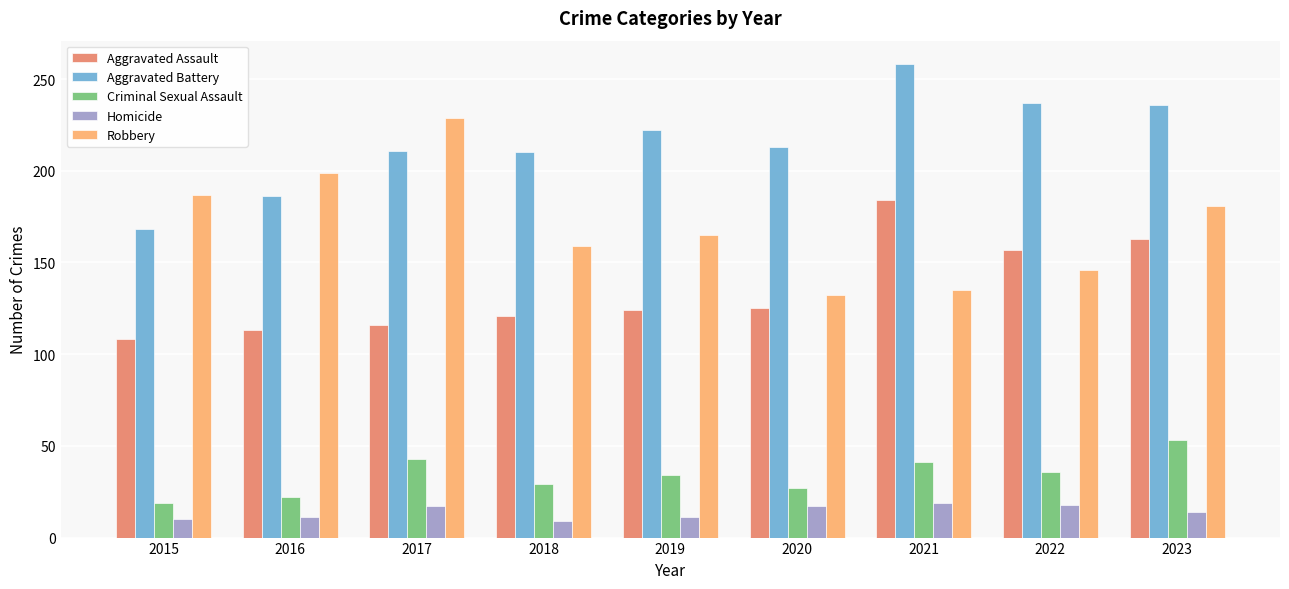

What is the difference between the highest and lowest values at 2019?

211